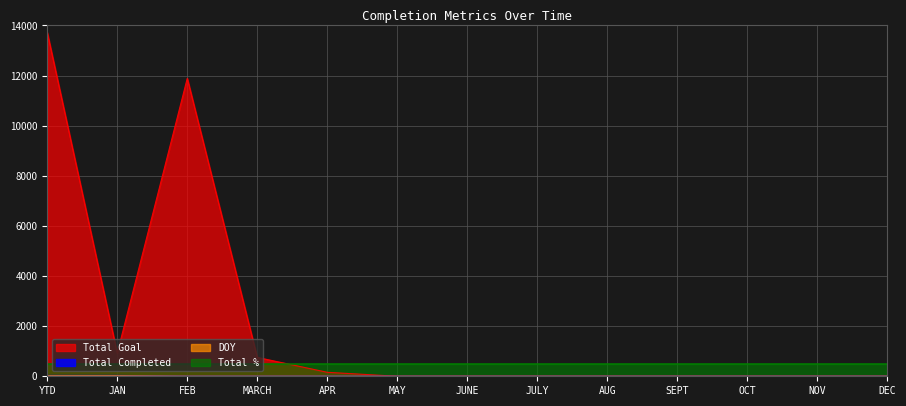

What is the label of the 13th point from the left?

DEC